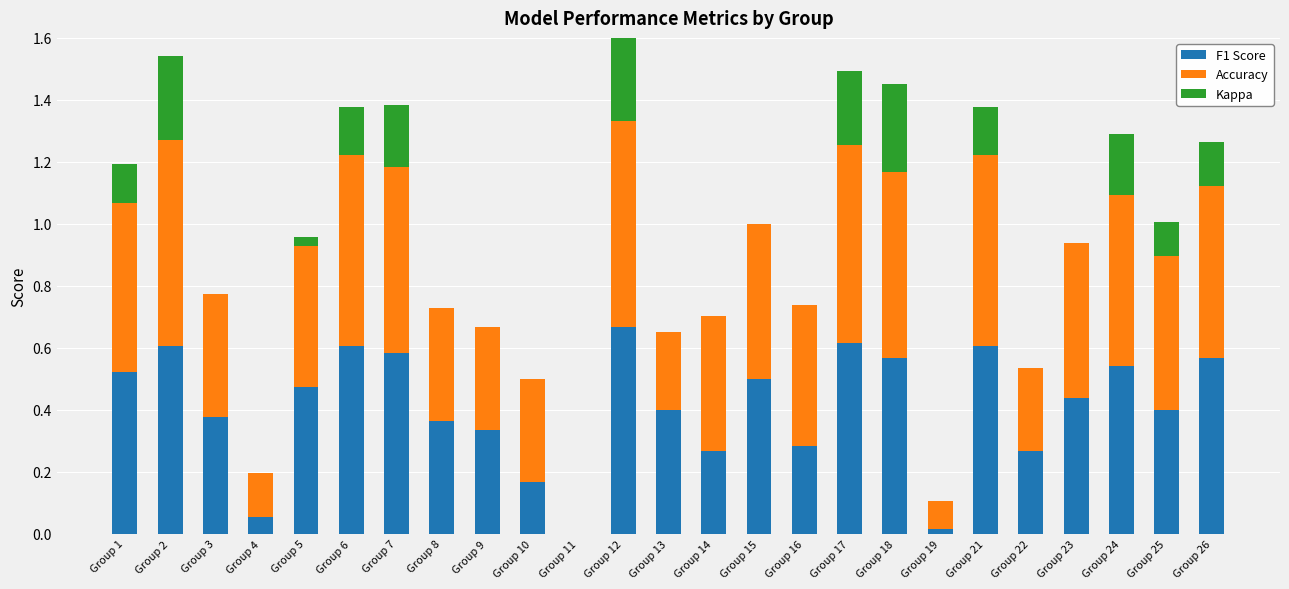

How many data points does each series have?

25